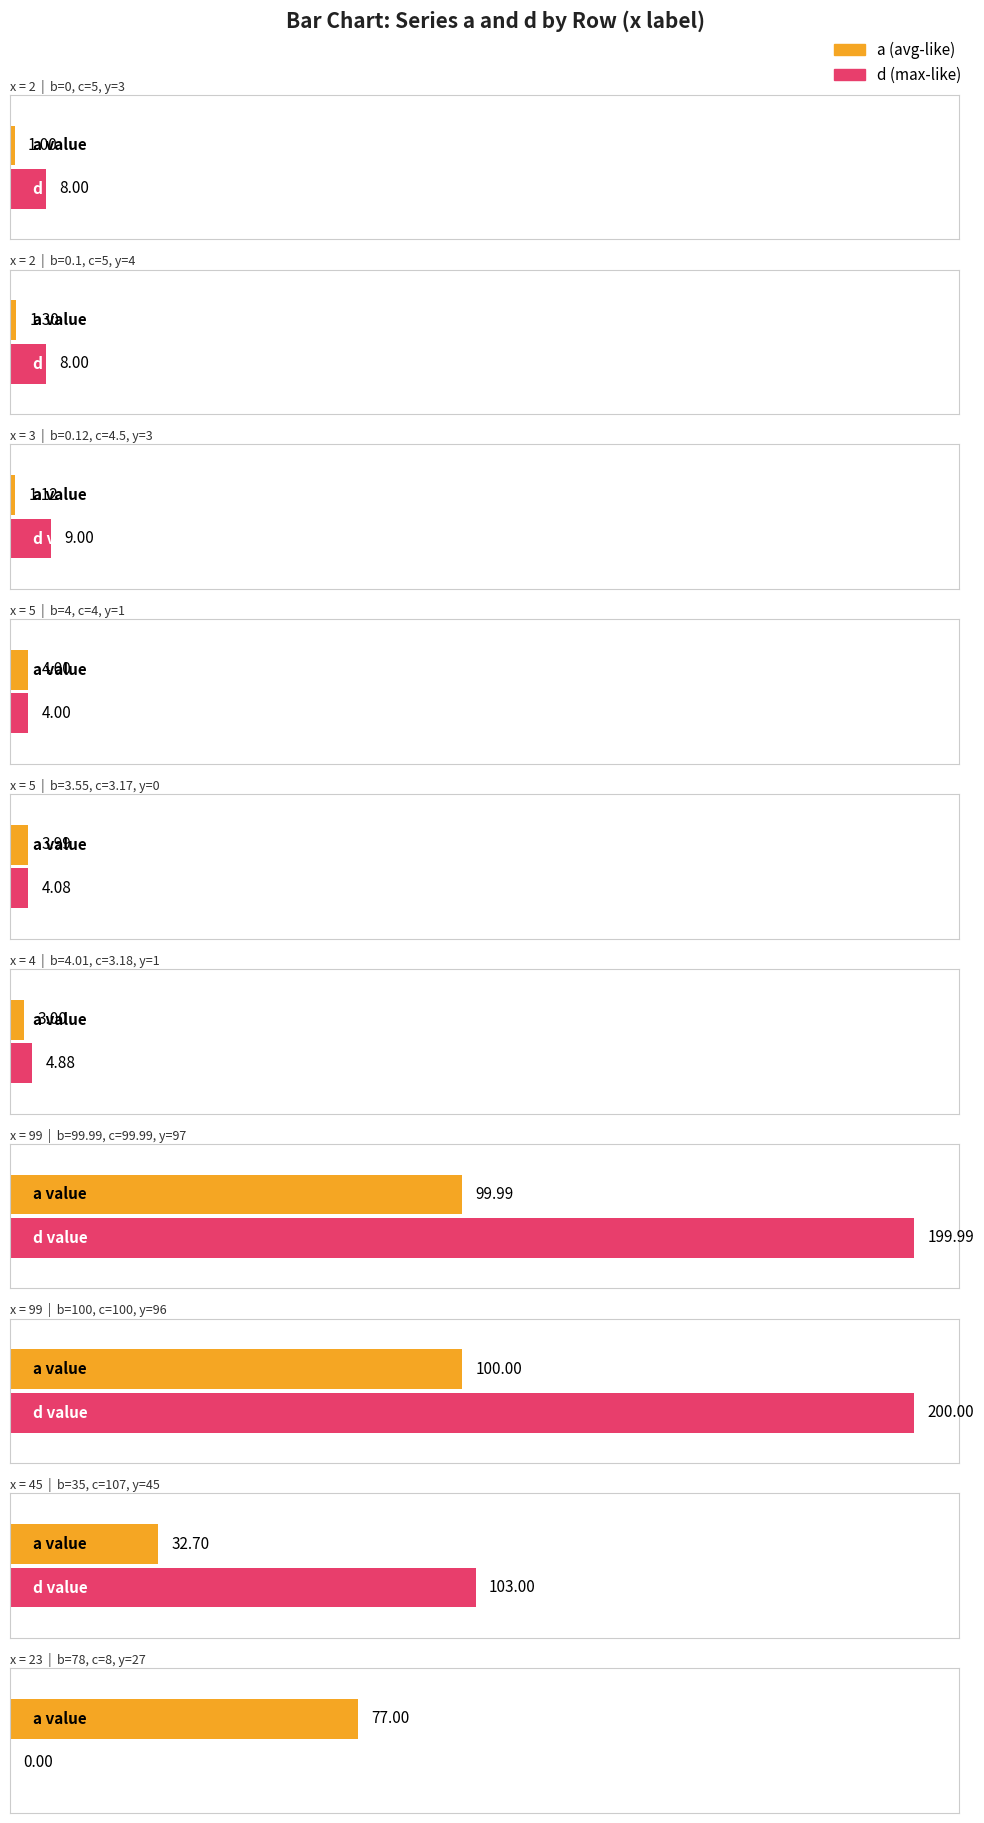

What is the greatest value displayed?

200.0